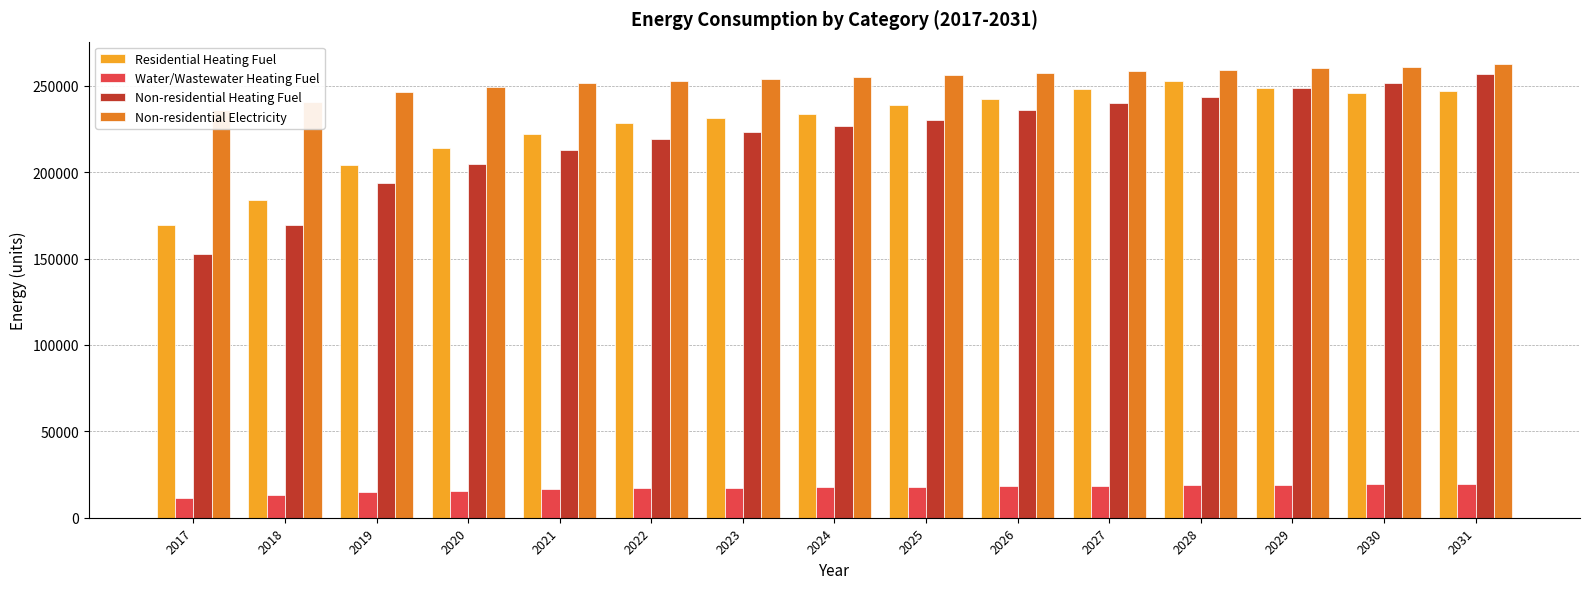

Between 2018 and 2029, which series saw the biggest shift?

Non-residential Heating Fuel